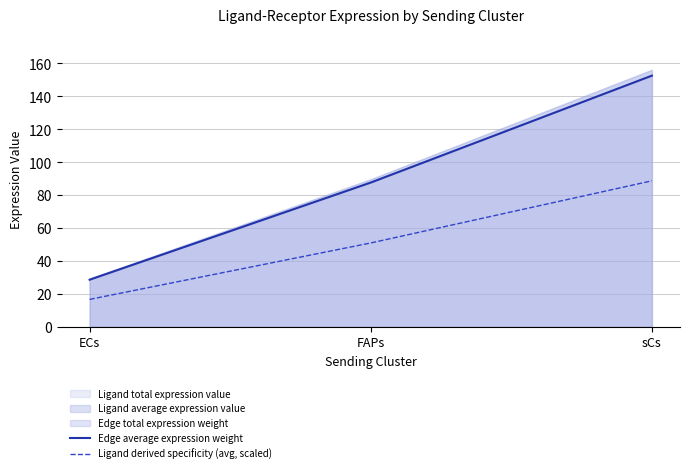

Between sCs and ECs, which is larger?

sCs